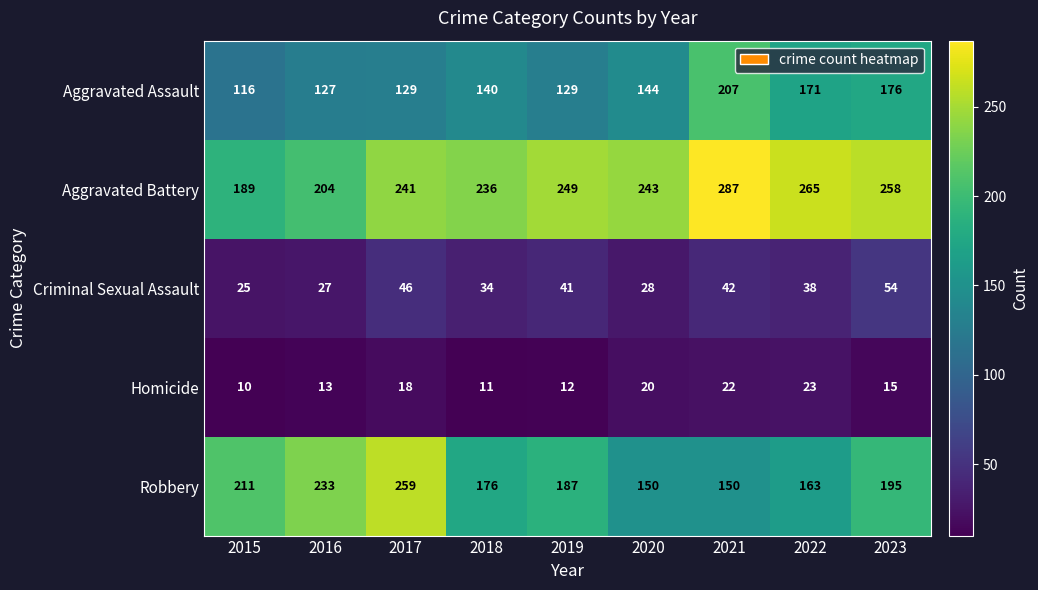

At which label does Aggravated Battery first exceed 243?

2019